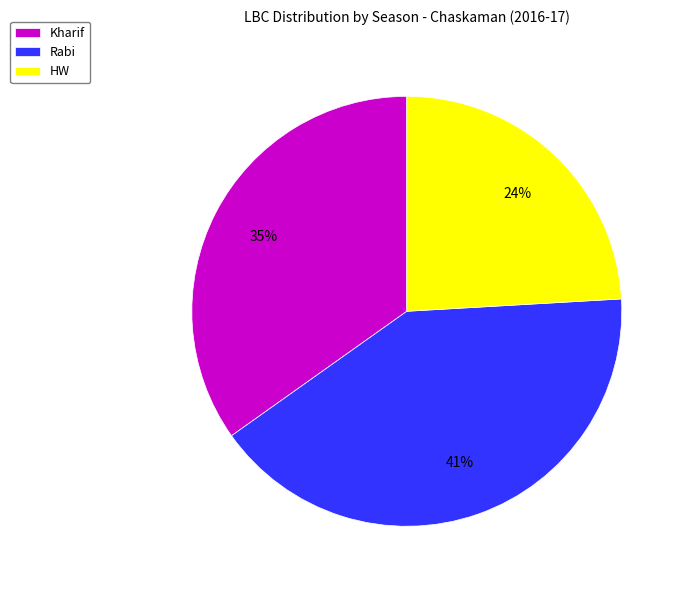

Is it true that HW is 13% of the pie?

False